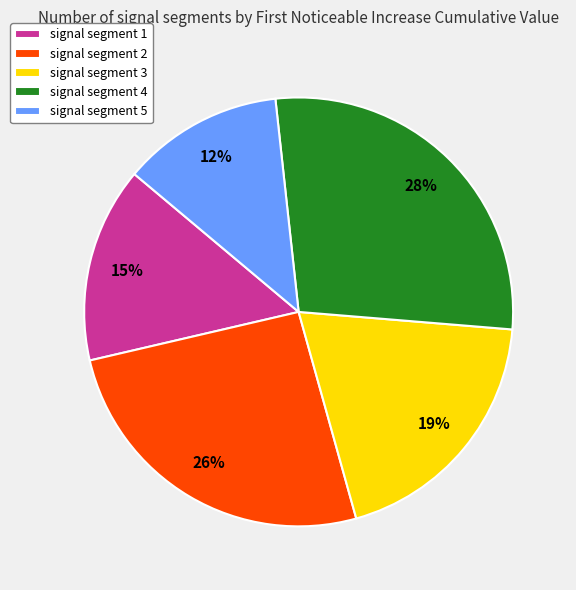

Rank the categories by value from lowest to highest.

signal segment 5, signal segment 1, signal segment 3, signal segment 2, signal segment 4